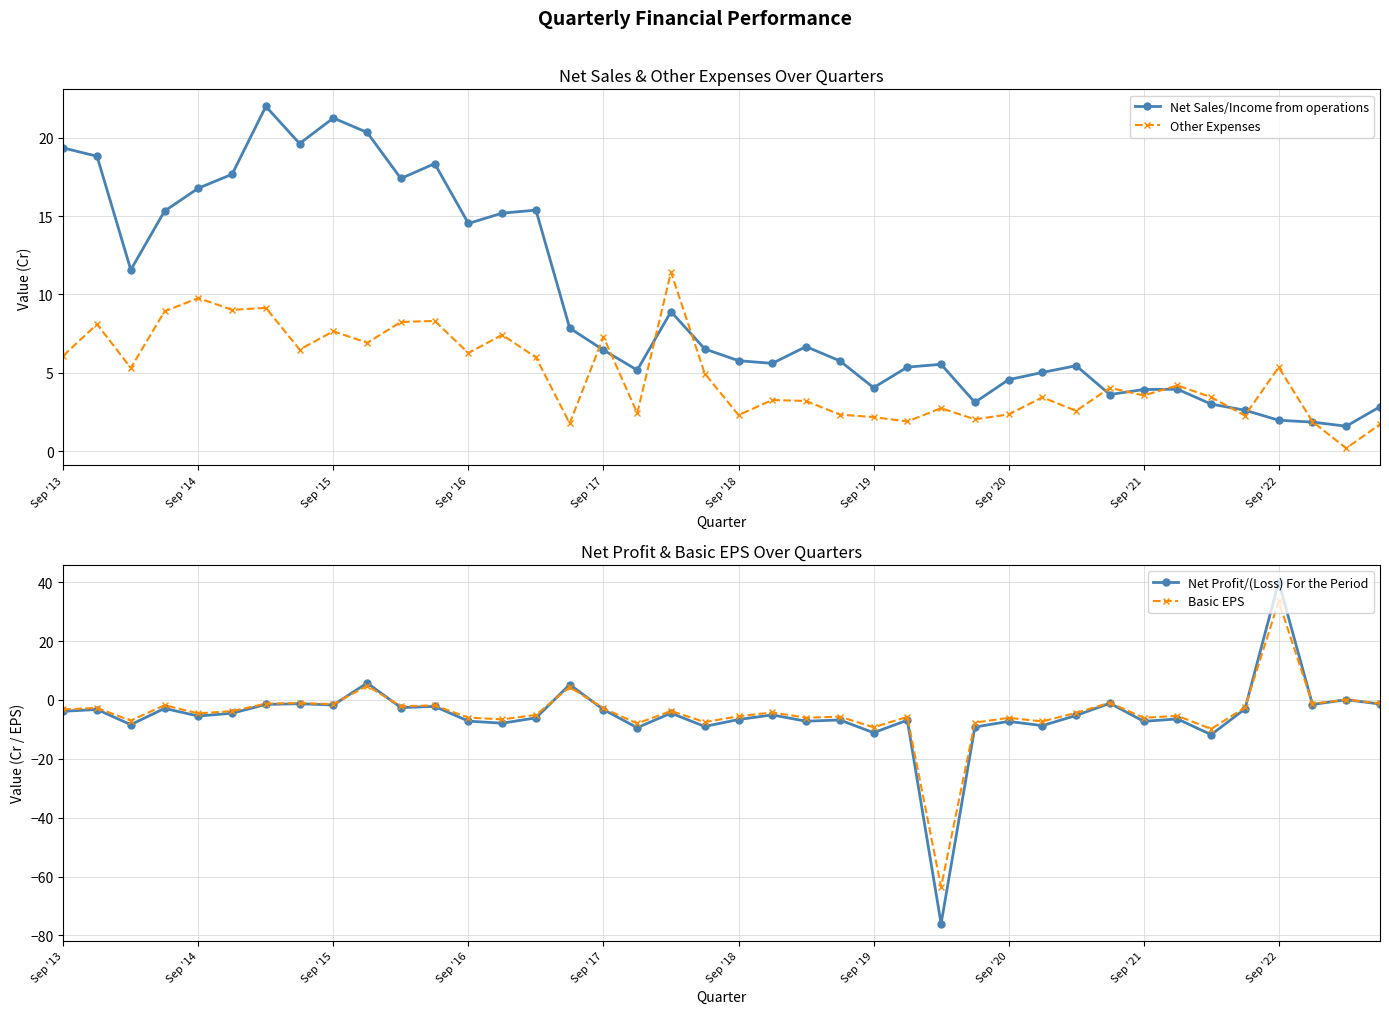

Which series has the largest range (max minus min)?

Net Profit/(Loss) For the Period